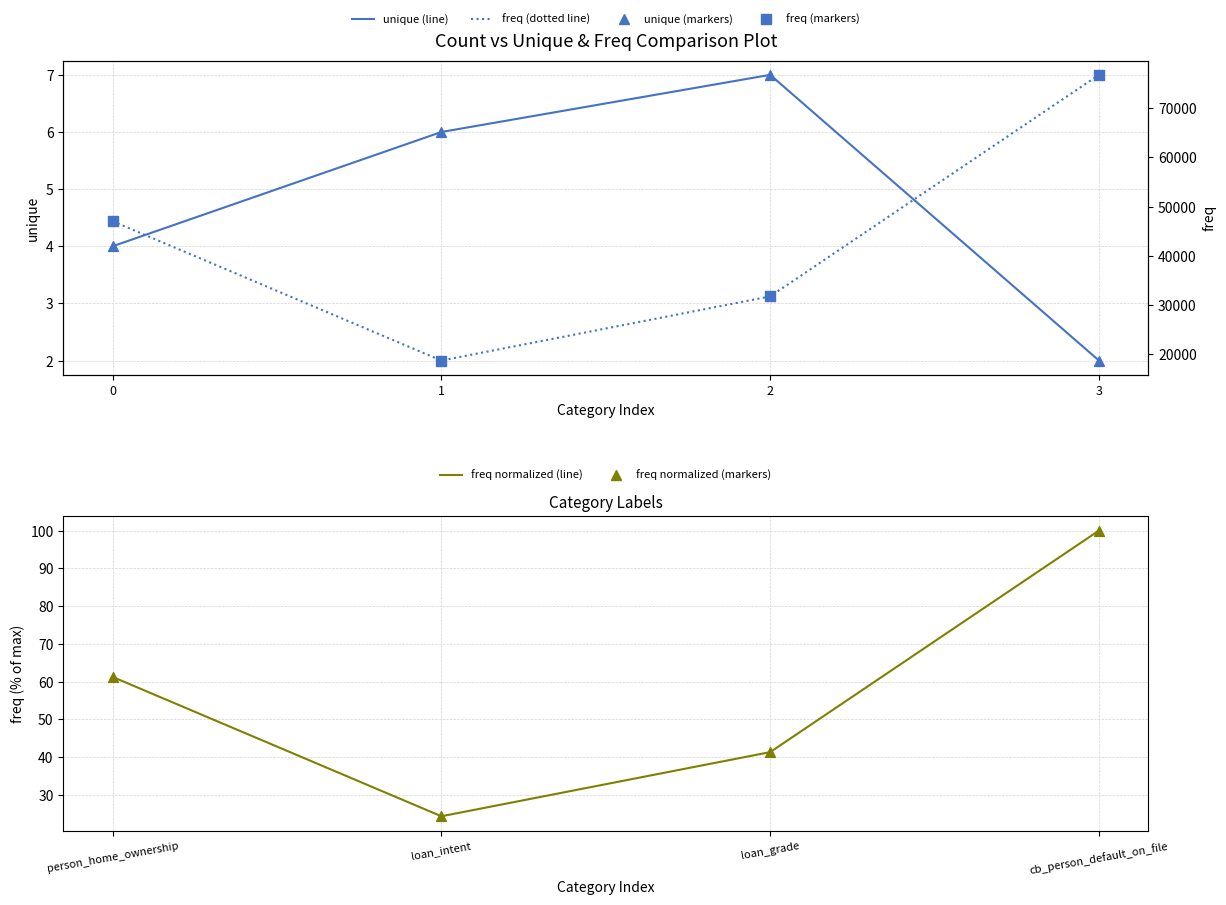

Which series contains the highest Y value?

freq: line